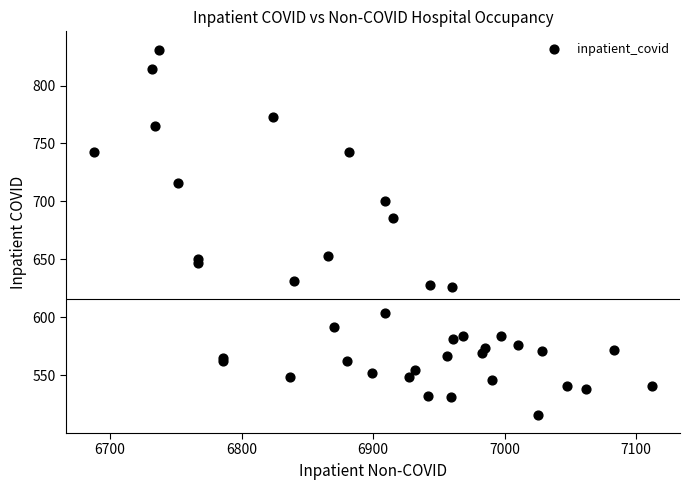

What Y value in the scatter plot is closest to 673?

686